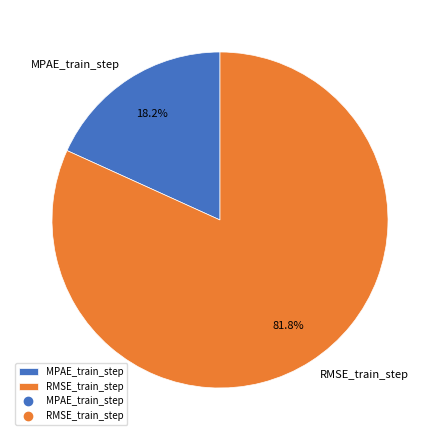

Count the number of slices in the pie.

2